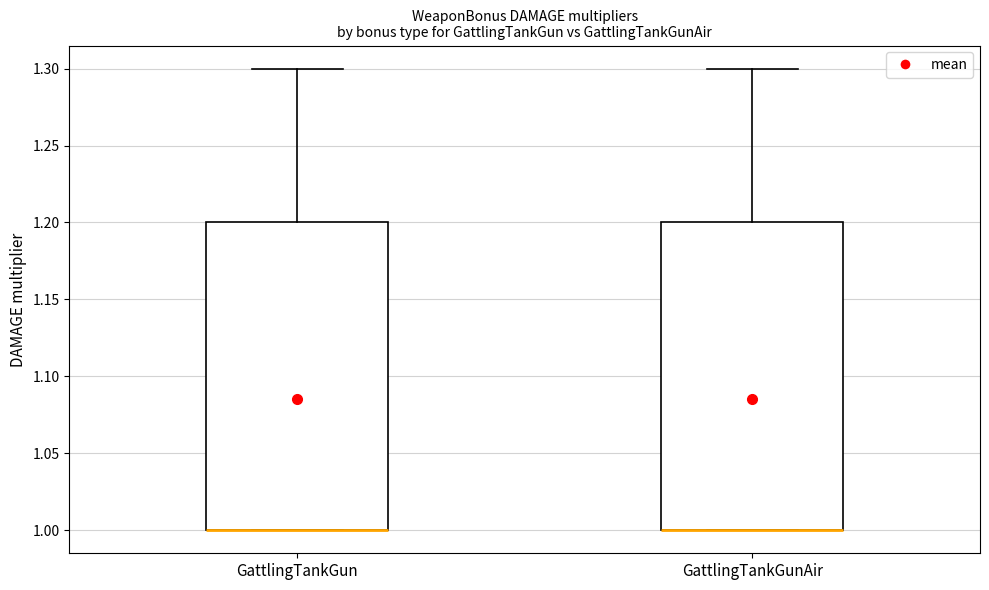

Where does the upper whisker of the box for GattlingTankGun end on the y-axis? The values are not printed on the chart, so give them approximately, as read against the axis.

1.3